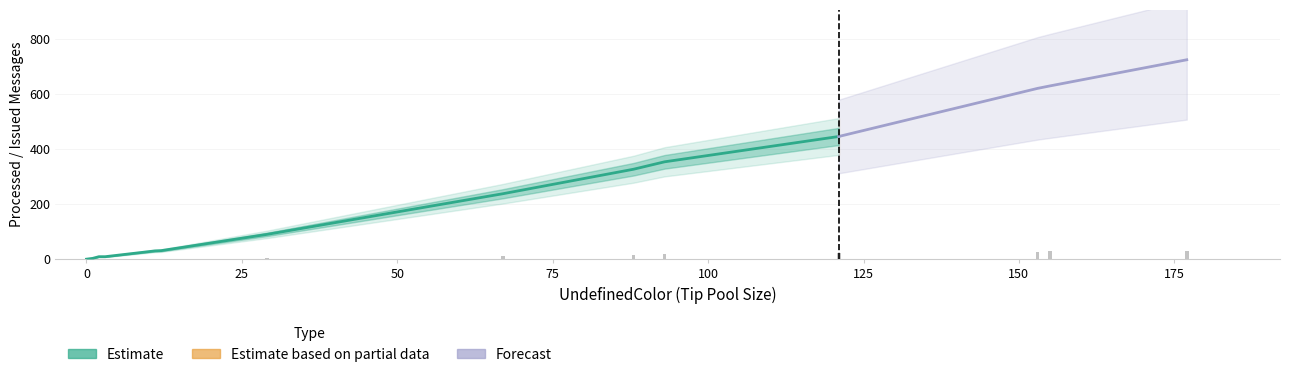

List the labels in order of # of Issued Messages value, largest first.

177, 155, 153, 121, 93, 88, 67, 29, 12, 11, 2, 3, 1, 0